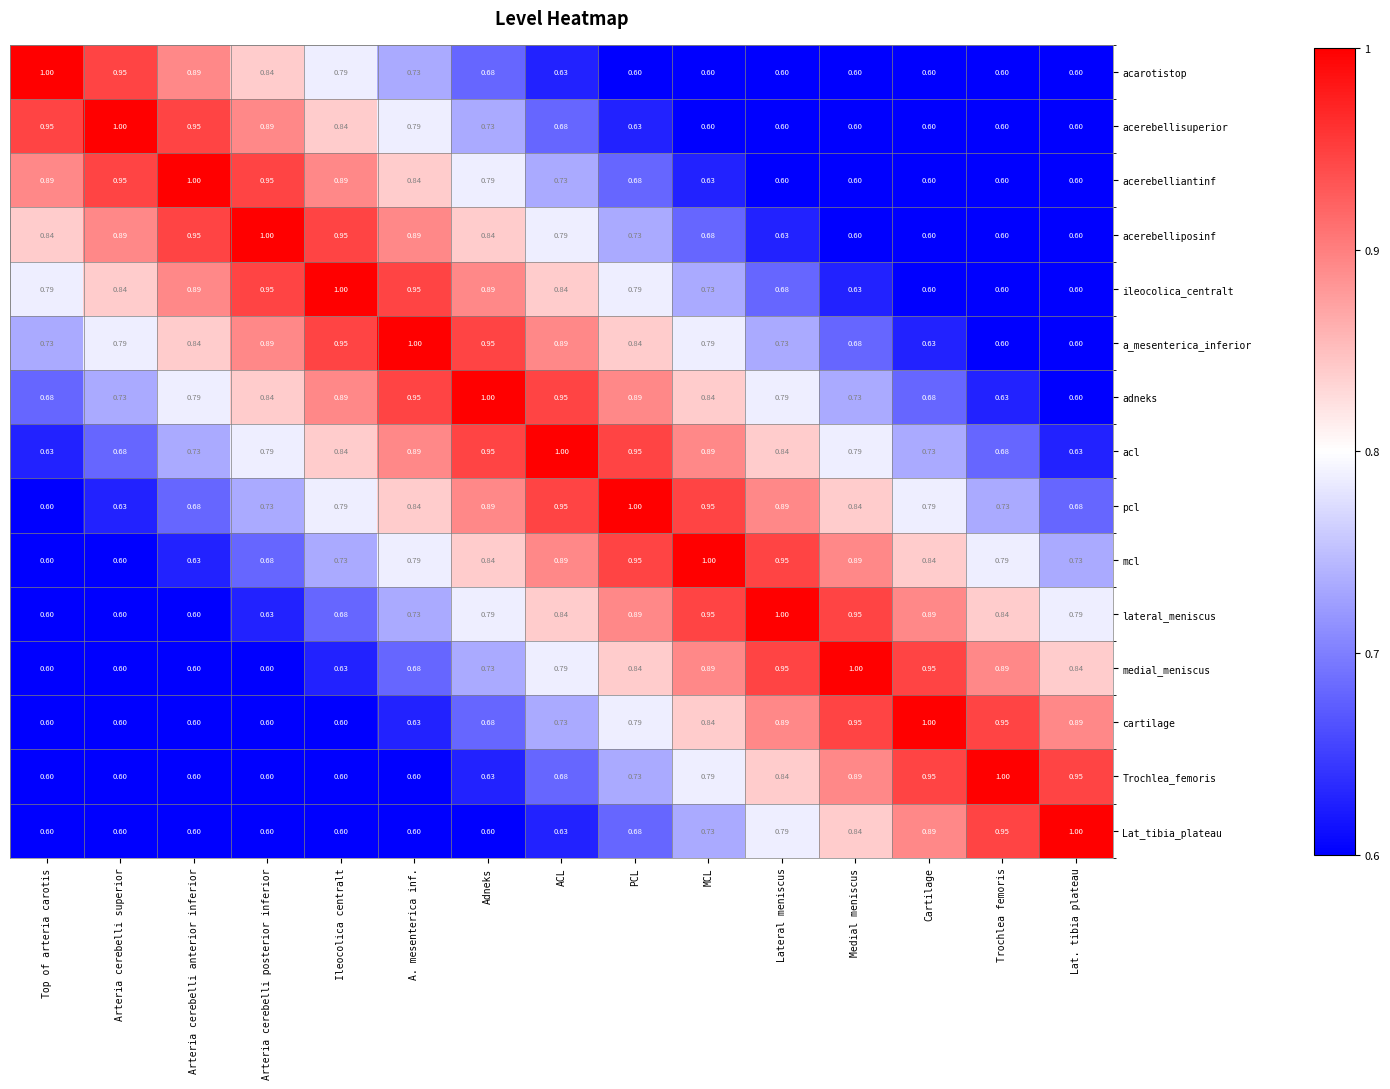

Which series has the largest total across all categories?

acl